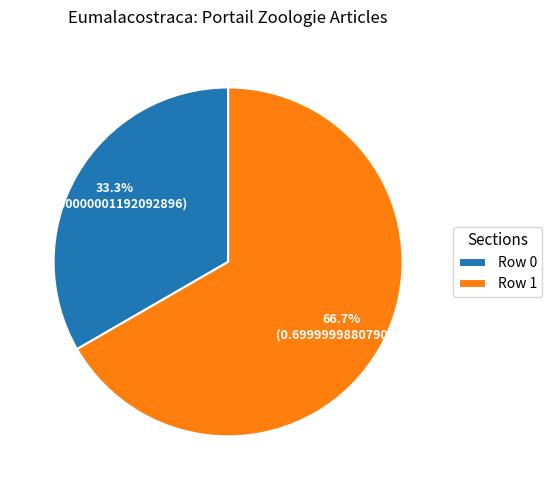

To the nearest percent, what is the combined percentage of Row 1 and Row 0?

100%